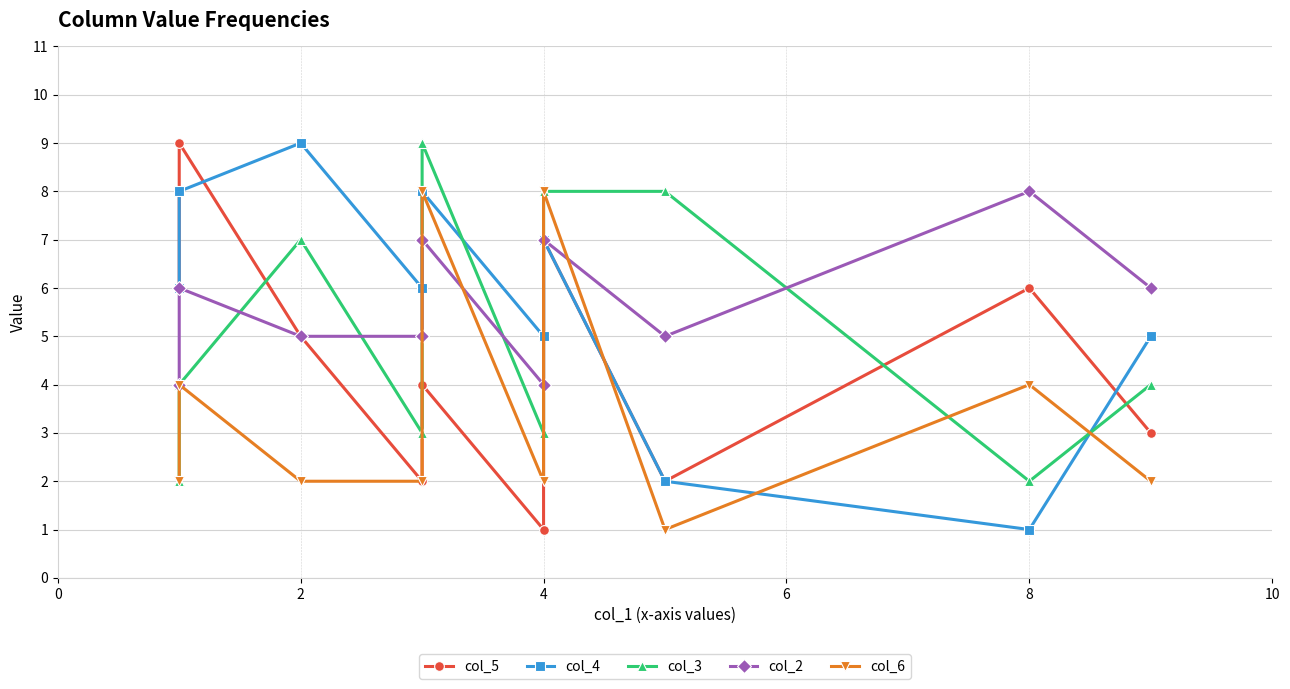

List the series in order of their peak value, lowest first.

col_2, col_6, col_5, col_4, col_3